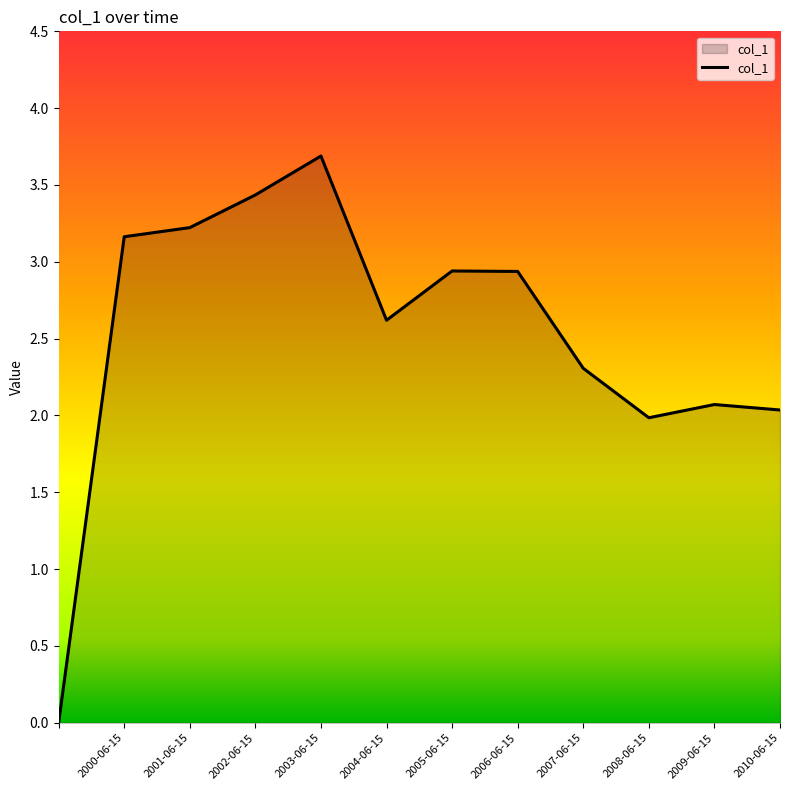

What is the difference between the maximum and minimum values?

3.7